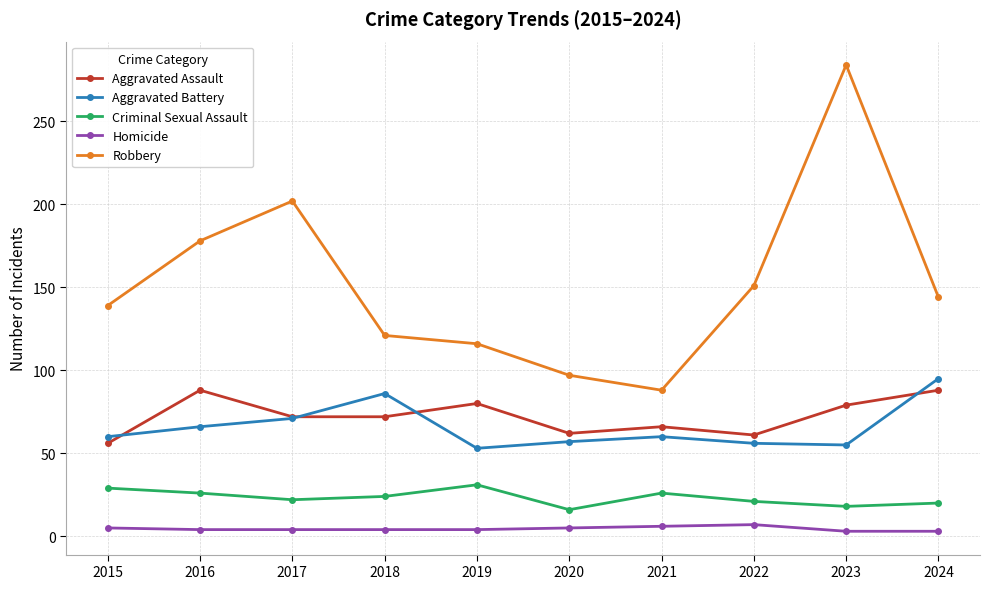

Where is the first local maximum for Criminal Sexual Assault?

2019